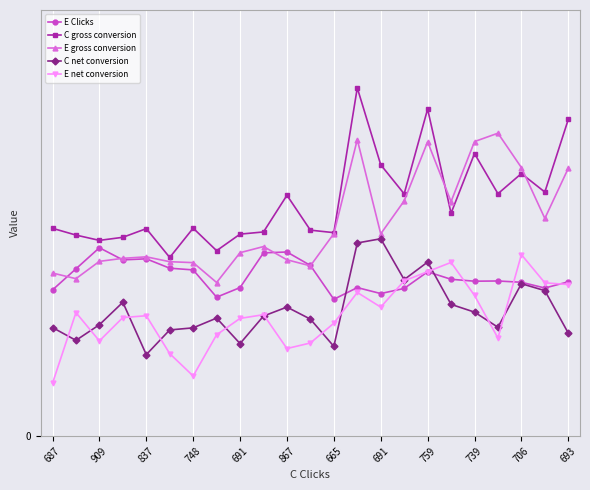

What are all the series names shown in the legend?

E Clicks, C gross conversion, E gross conversion, C net conversion, E net conversion